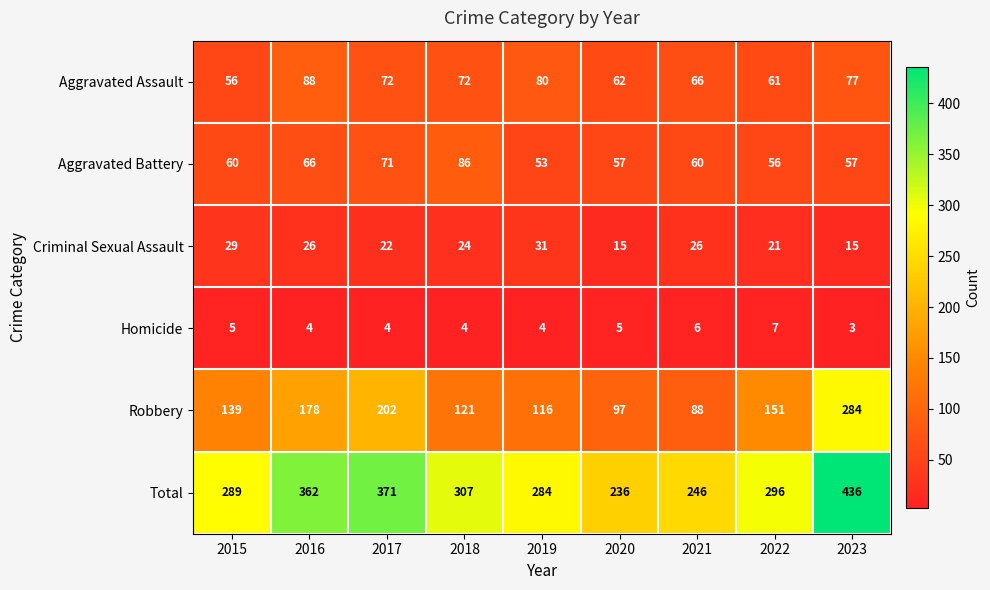

Where is Aggravated Battery nearest to the value 69?

2017